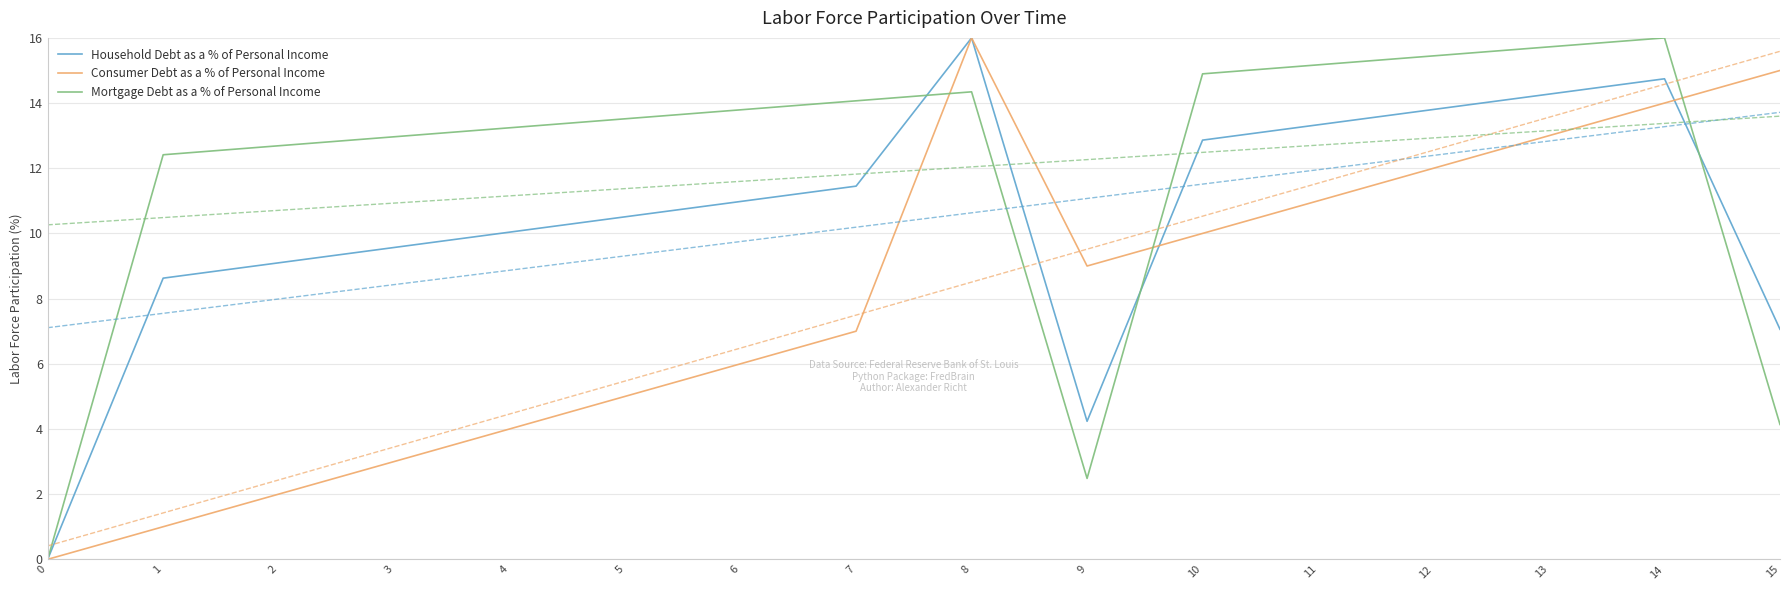

Is it true that Household Debt as a % of Personal Income equals 9.1 at 2?

True